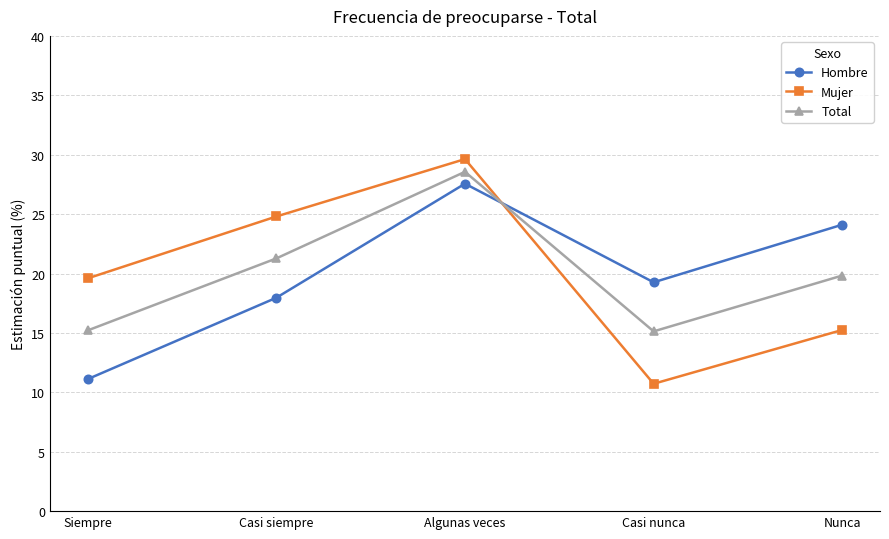

What is the total value across all series at Casi nunca?

45.1